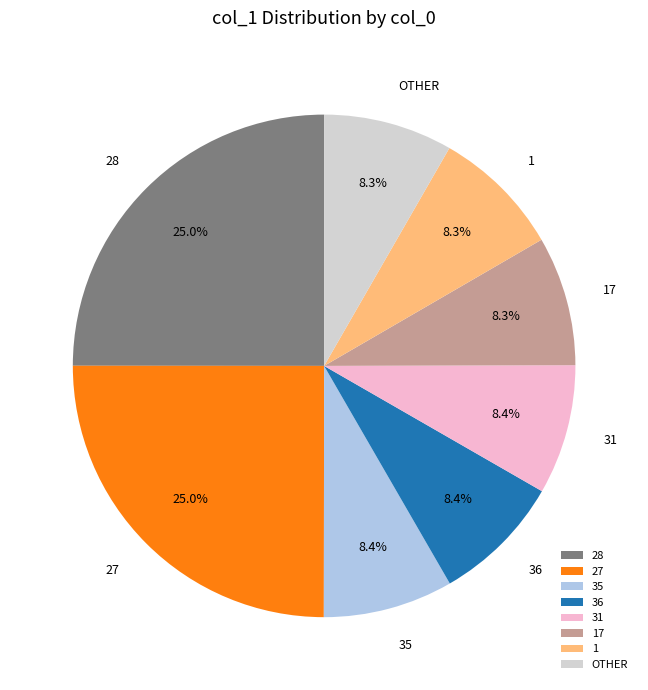

Is 27 the majority of the pie?

No